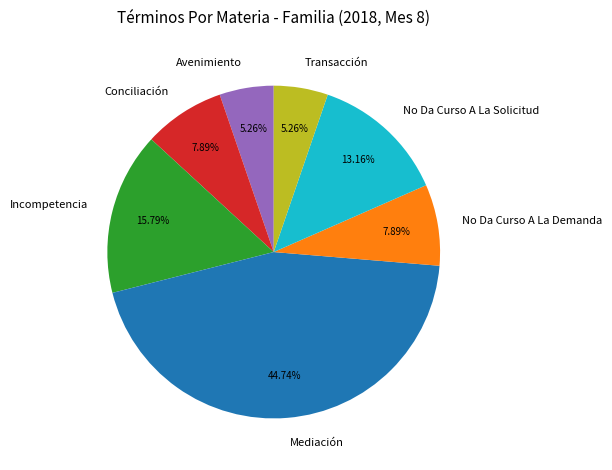

Is Conciliación the majority of the pie?

No